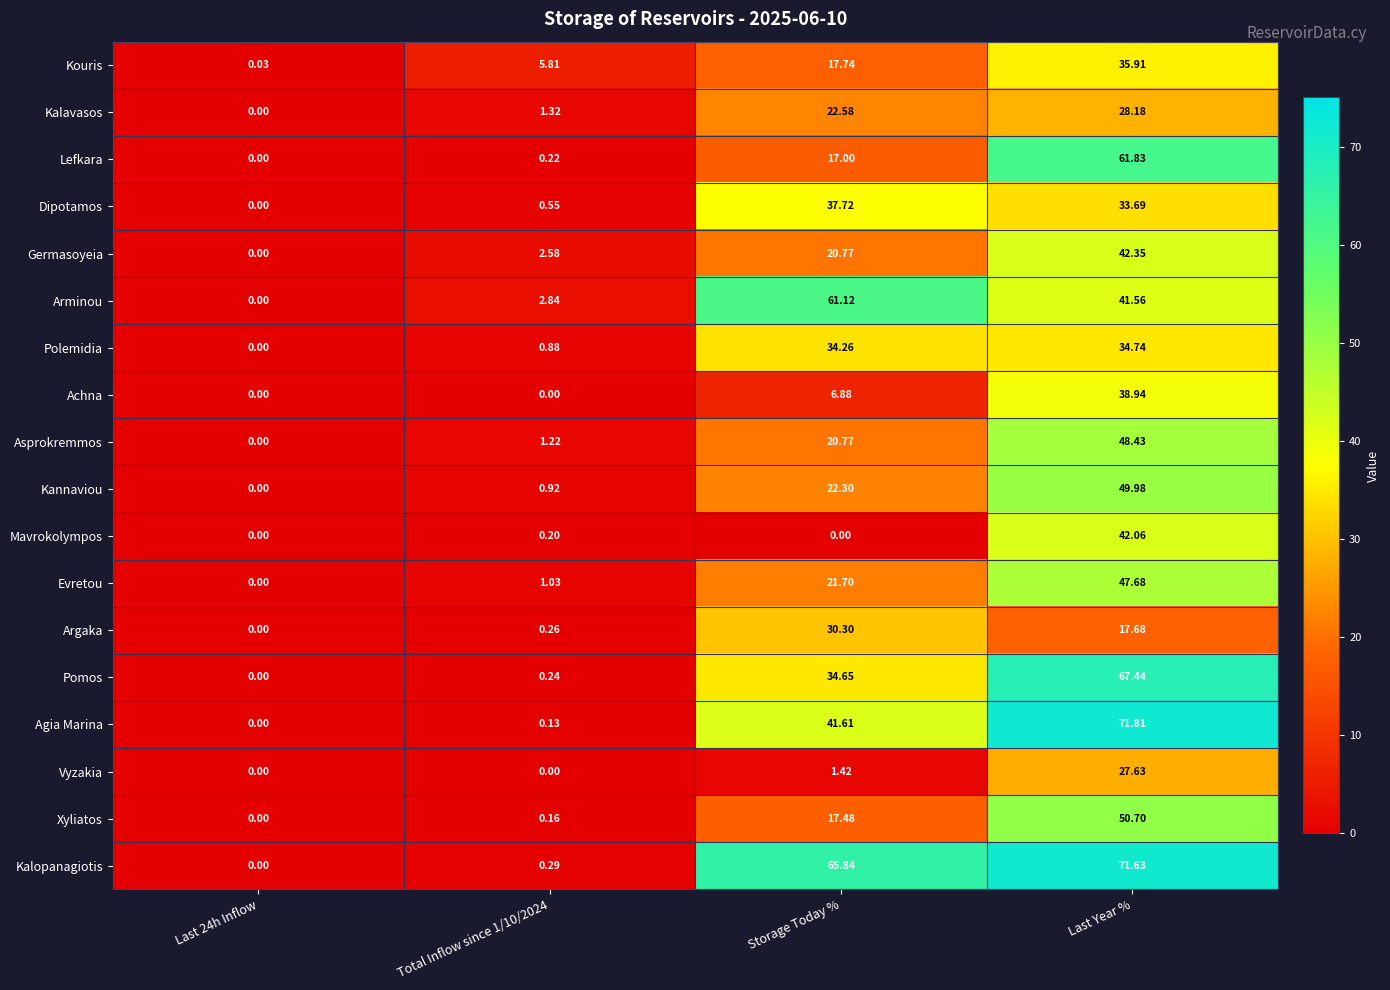

Which series has the largest range (max minus min)?

Agia Marina